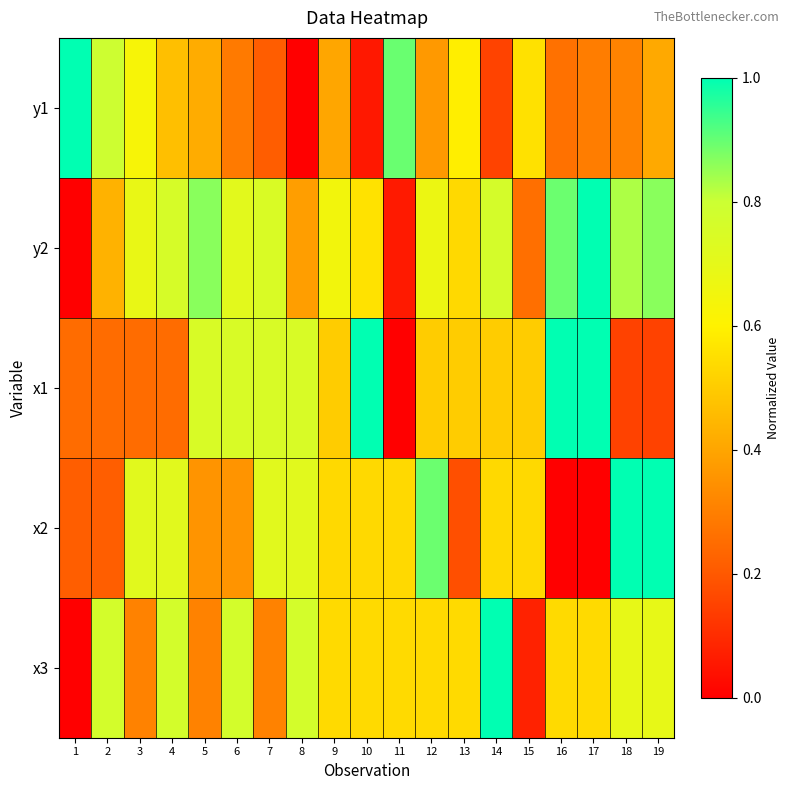

Reading right to left, list all the values displayed in this chart.

y1: 19=0.4	18=0.3	17=0.3	16=0.3	15=0.6	14=0.2	13=0.6	12=0.4	11=0.9	10=0.1	9=0.4	8=0.0	7=0.2	6=0.3	5=0.4	4=0.5	3=0.6	2=0.8	1=1.0
y2: 19=0.9	18=0.8	17=1.0	16=0.9	15=0.3	14=0.8	13=0.5	12=0.7	11=0.1	10=0.6	9=0.6	8=0.4	7=0.7	6=0.7	5=0.9	4=0.8	3=0.7	2=0.4	1=0.0
x1: 19=0.1	18=0.1	17=1.0	16=1.0	15=0.5	14=0.5	13=0.5	12=0.5	11=0.0	10=1.0	9=0.5	8=0.8	7=0.8	6=0.8	5=0.8	4=0.2	3=0.2	2=0.2	1=0.2
x2: 19=1.0	18=1.0	17=0.0	16=0.0	15=0.5	14=0.5	13=0.2	12=0.9	11=0.5	10=0.5	9=0.5	8=0.7	7=0.7	6=0.4	5=0.4	4=0.7	3=0.7	2=0.2	1=0.2
x3: 19=0.7	18=0.7	17=0.5	16=0.5	15=0.1	14=1.0	13=0.5	12=0.5	11=0.5	10=0.5	9=0.5	8=0.8	7=0.3	6=0.8	5=0.3	4=0.8	3=0.3	2=0.8	1=0.0